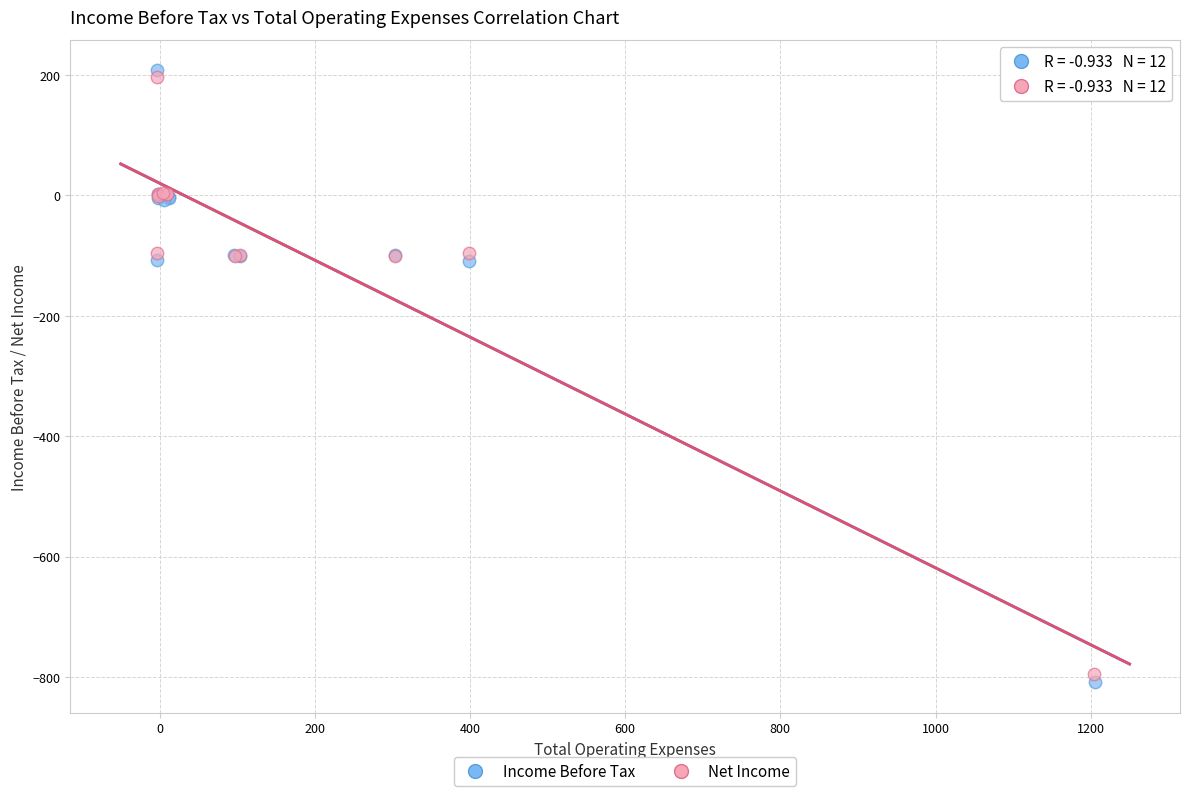

Which series has the widest spread of Y values?

Income Before Tax